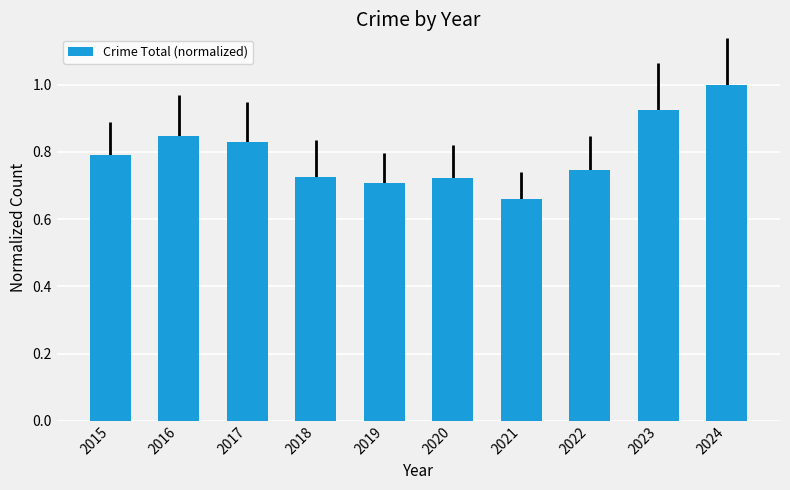

At which category does the chart reach its peak across all series?

2024